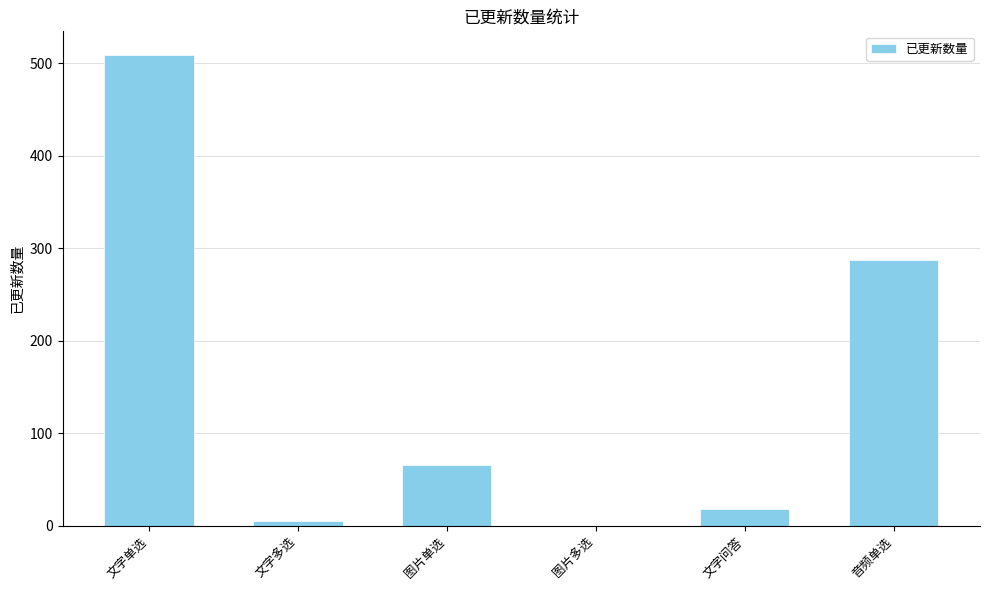

Reading left to right, transcribe all the data shown in this chart.

文字单选=509	文字多选=5	图片单选=66	图片多选=0	文字问答=18	音频单选=287